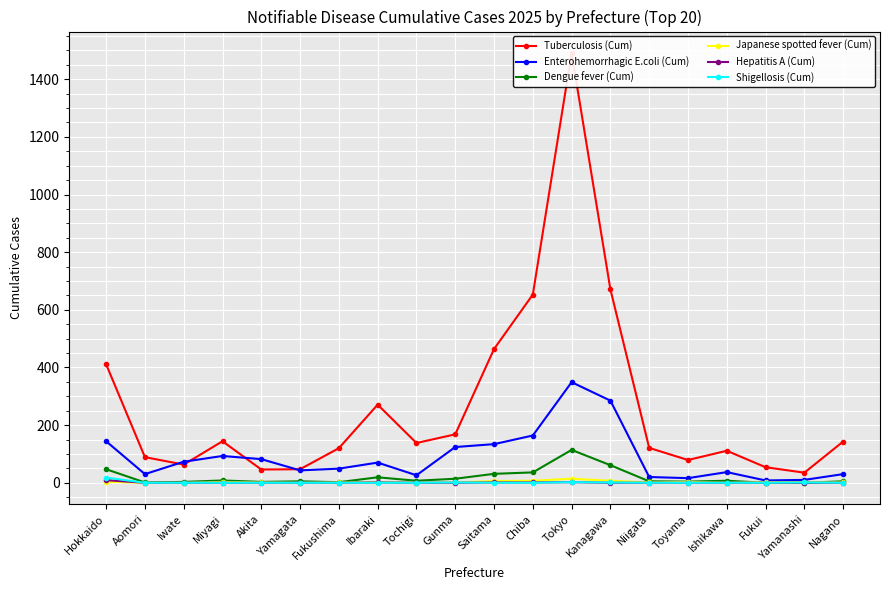

True or false: Hepatitis A (Cum) has a value of 0 at Aomori.

True